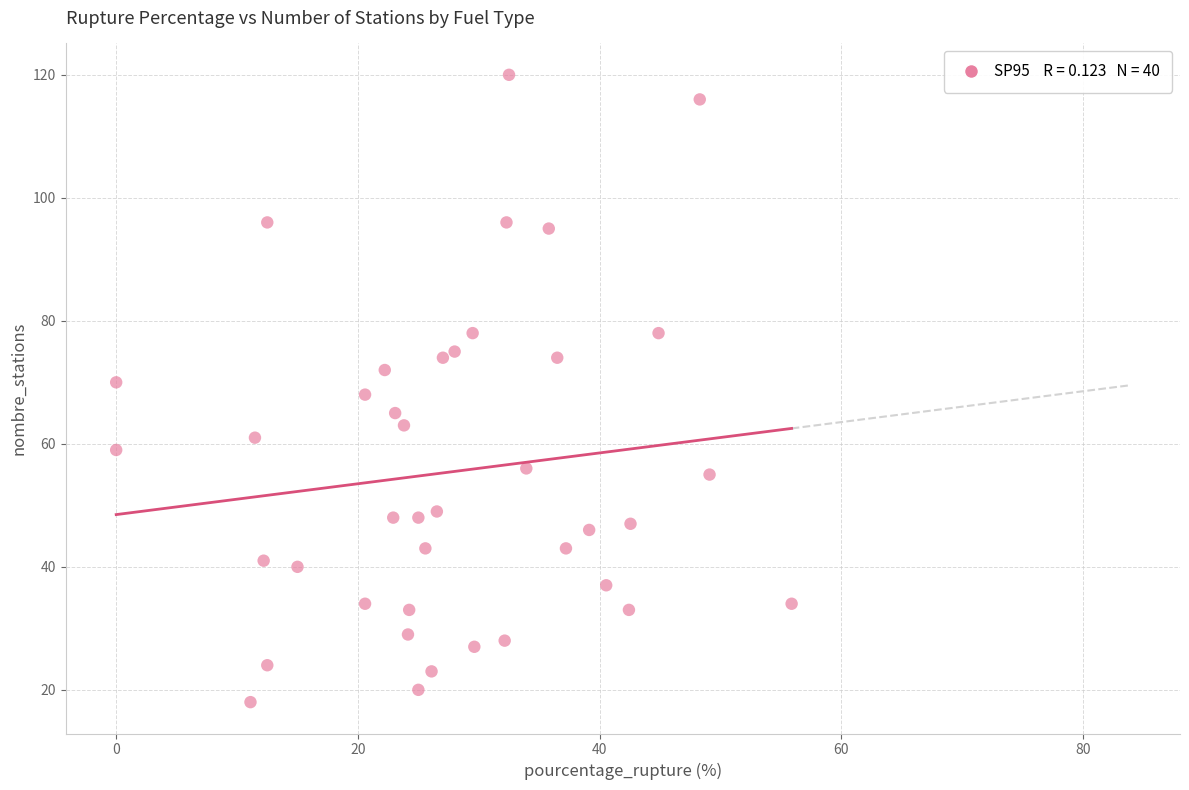

What is the range of Y values (max minus min)?

102